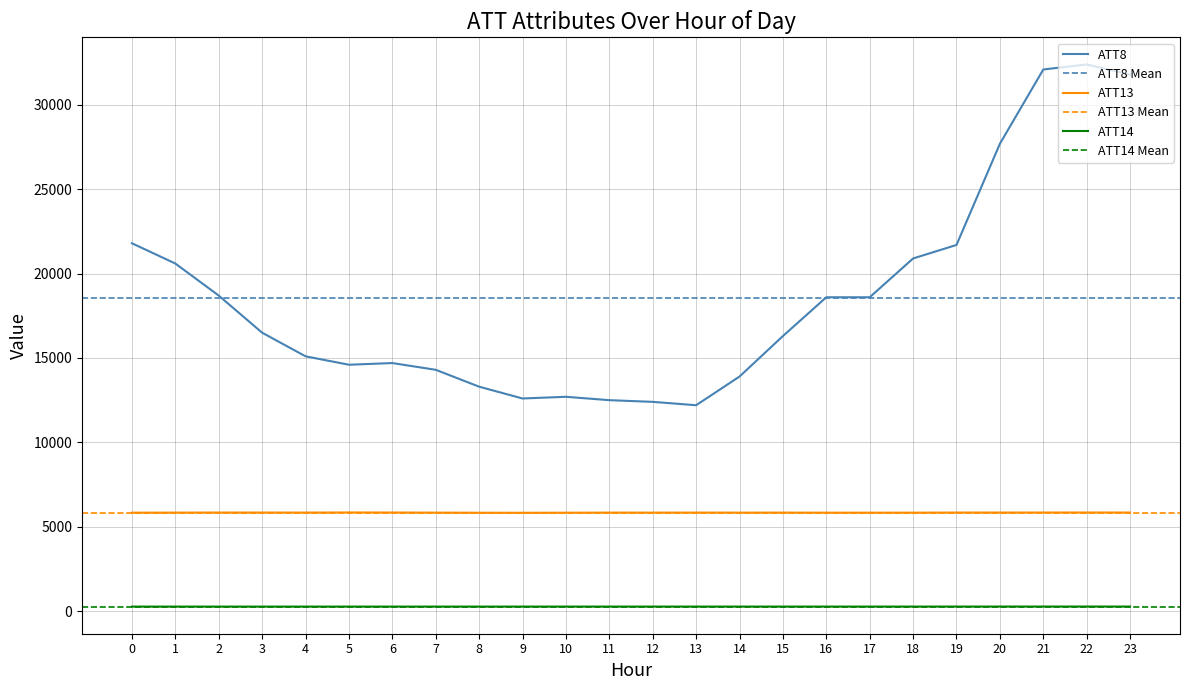

Rank the series by their average value, from lowest to highest.

ATT14, ATT13, ATT8